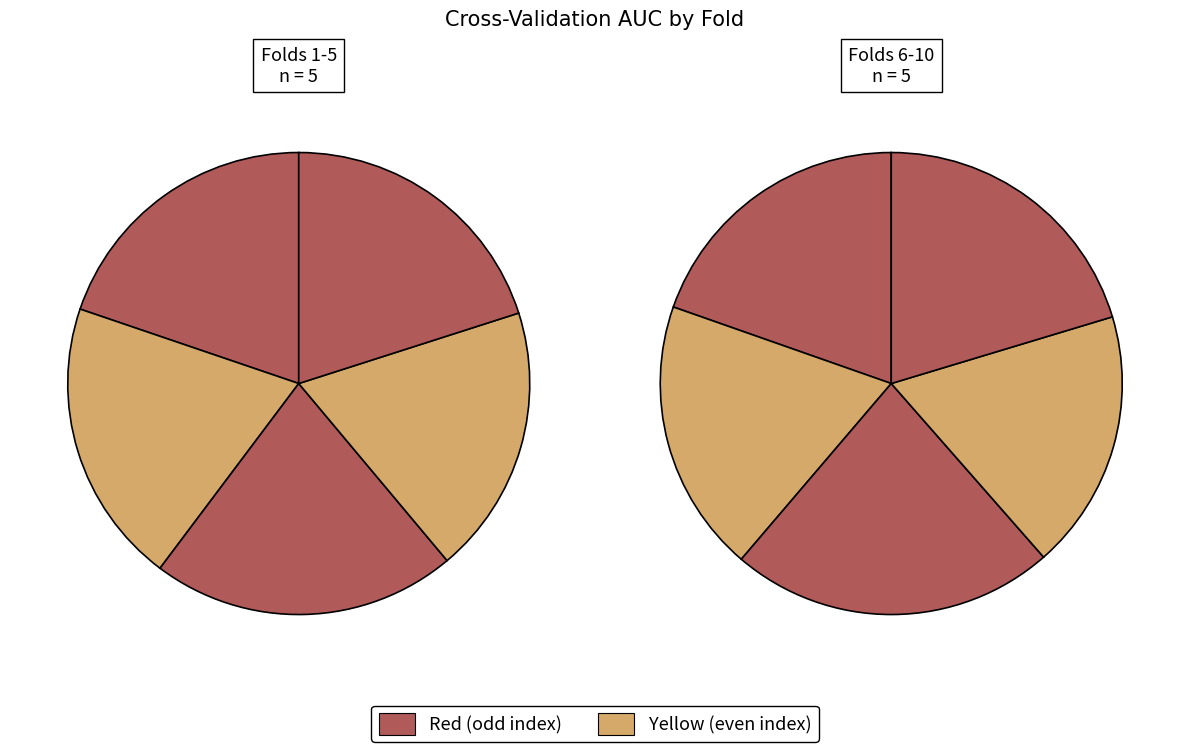

The 8 slice represents 18% of the pie. True or false?

False